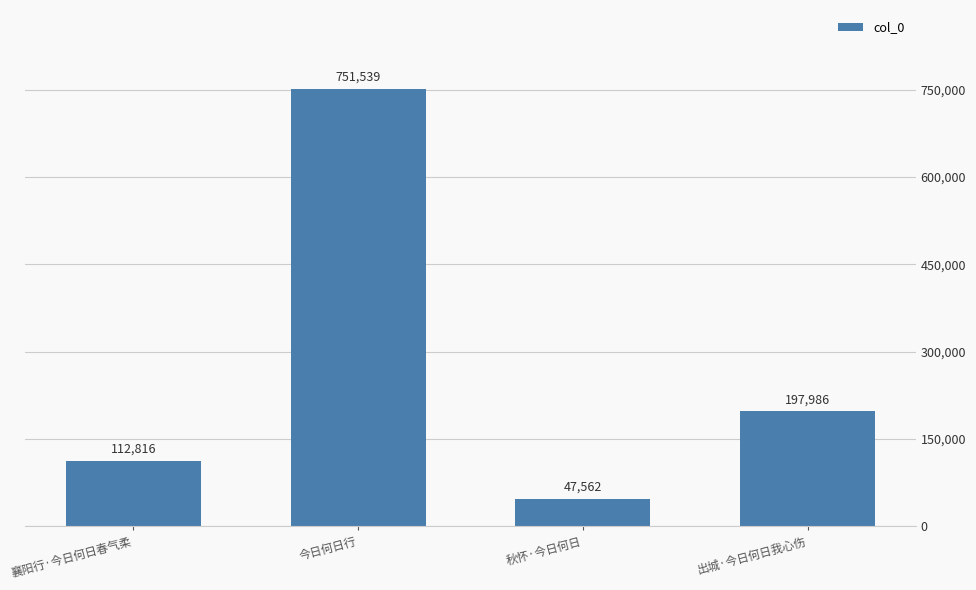

True or false: the data shows 47562 at 秋怀·今日何日.

True